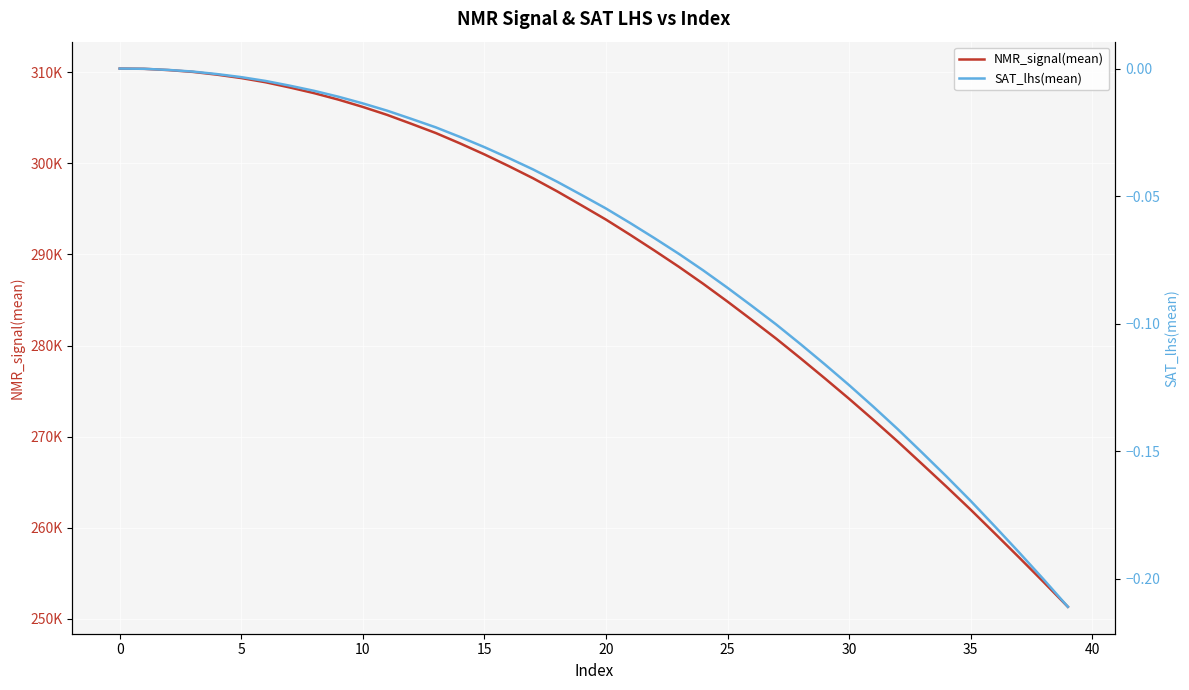

What is the minimum value for NMR_signal(mean)?

251331.4